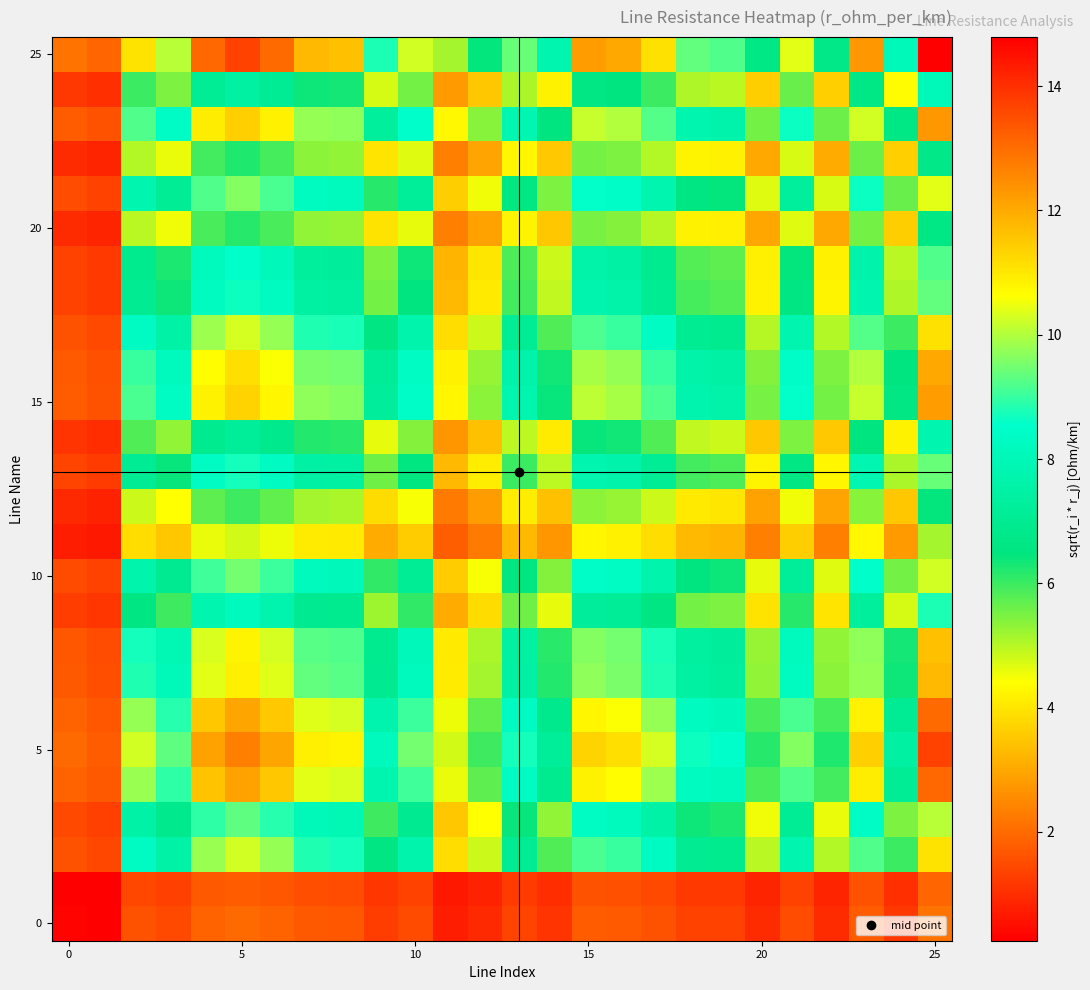

Which series has the largest range (max minus min)?

25